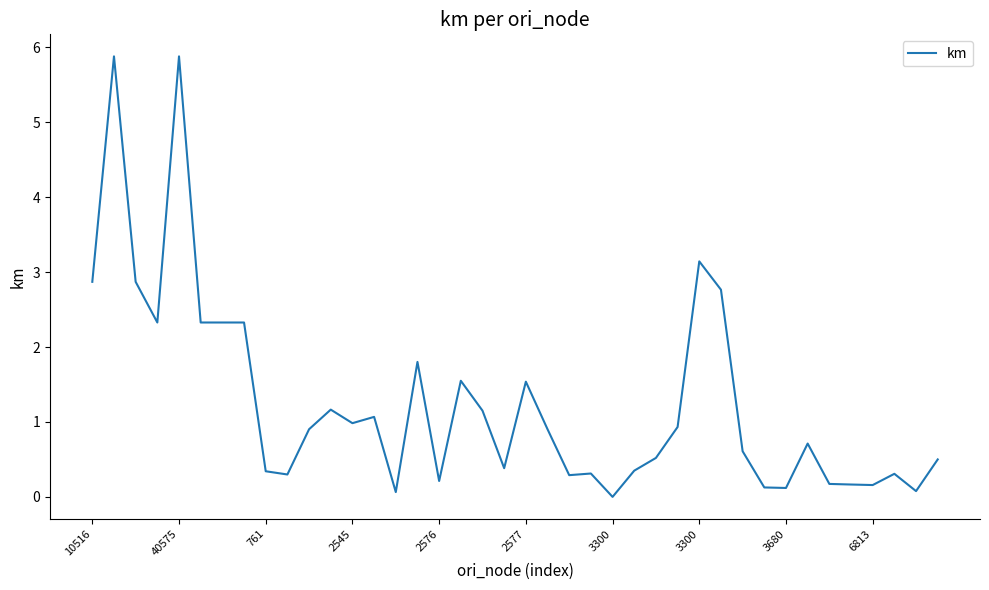

What is the difference between the maximum and minimum values?

5.9